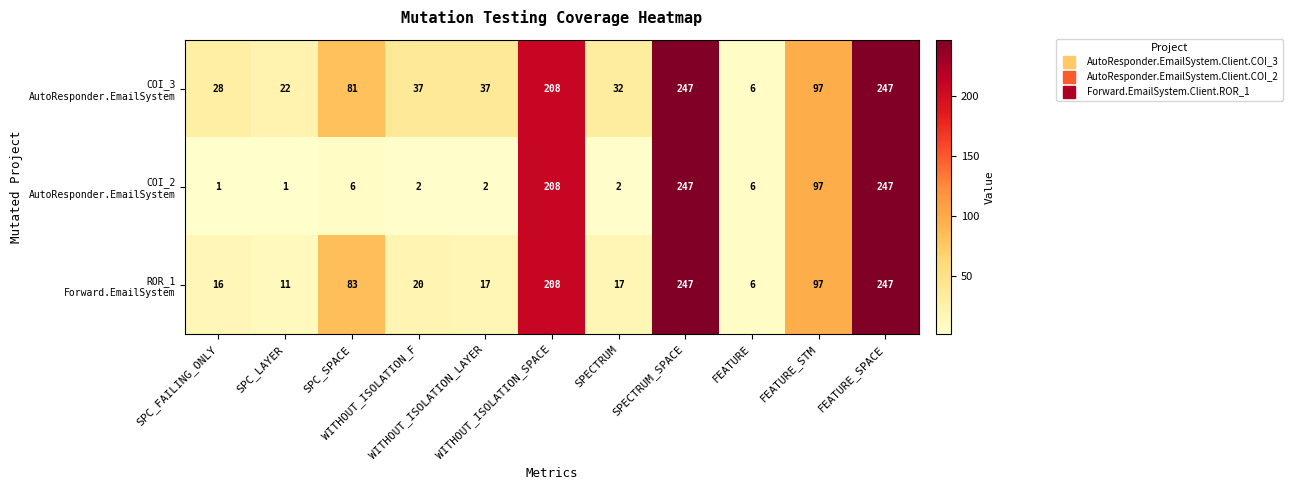

At how many categories does at least one series exceed 191?

3